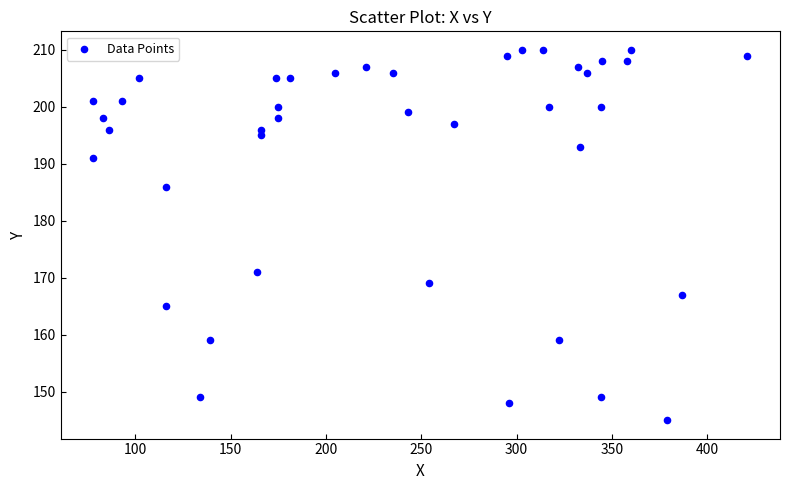

What is the range of Y values (max minus min)?

65